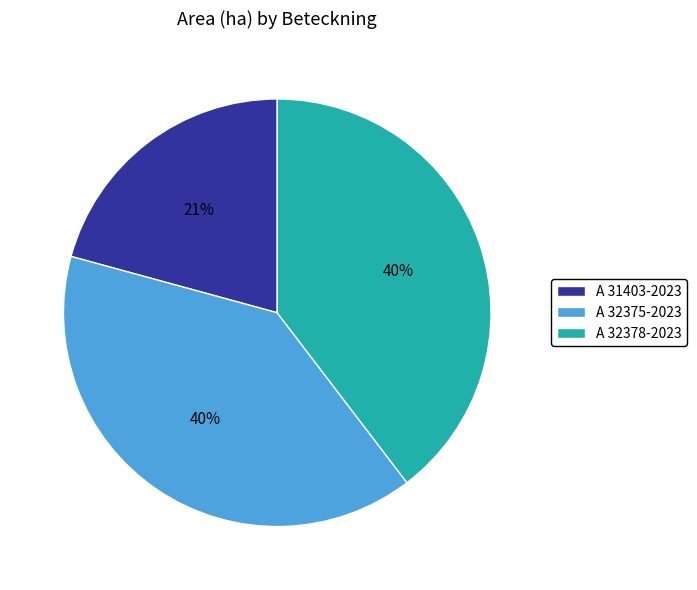

To the nearest percent, what is the difference between the largest and smallest slice percentages?

19%